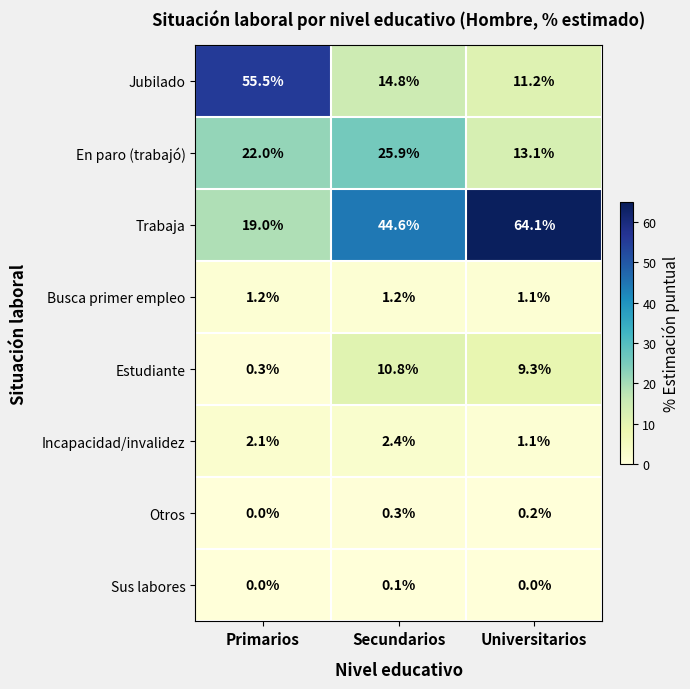

How many categories are shown in the chart?

3